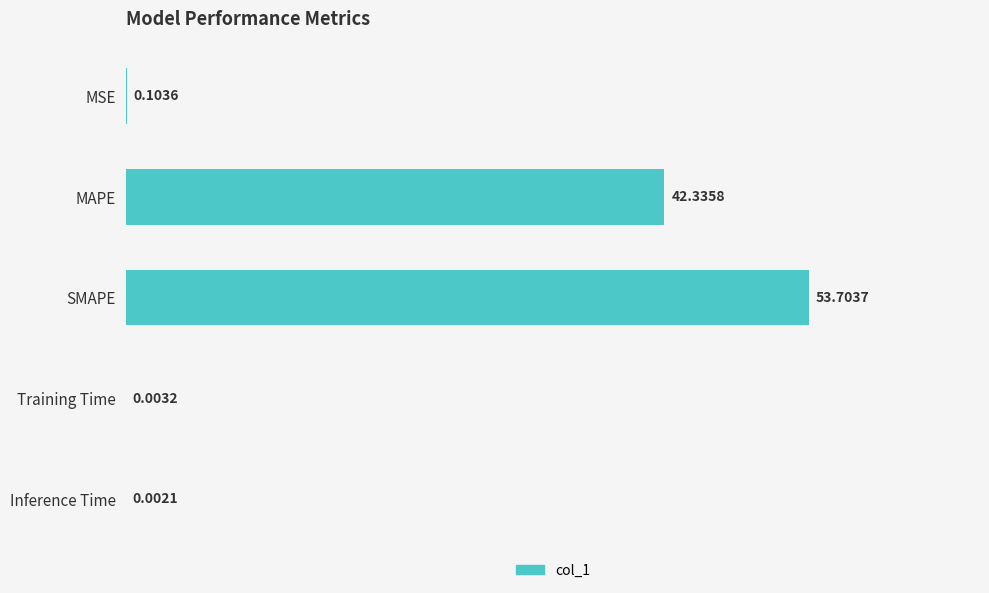

At which category does the chart reach its peak across all series?

SMAPE